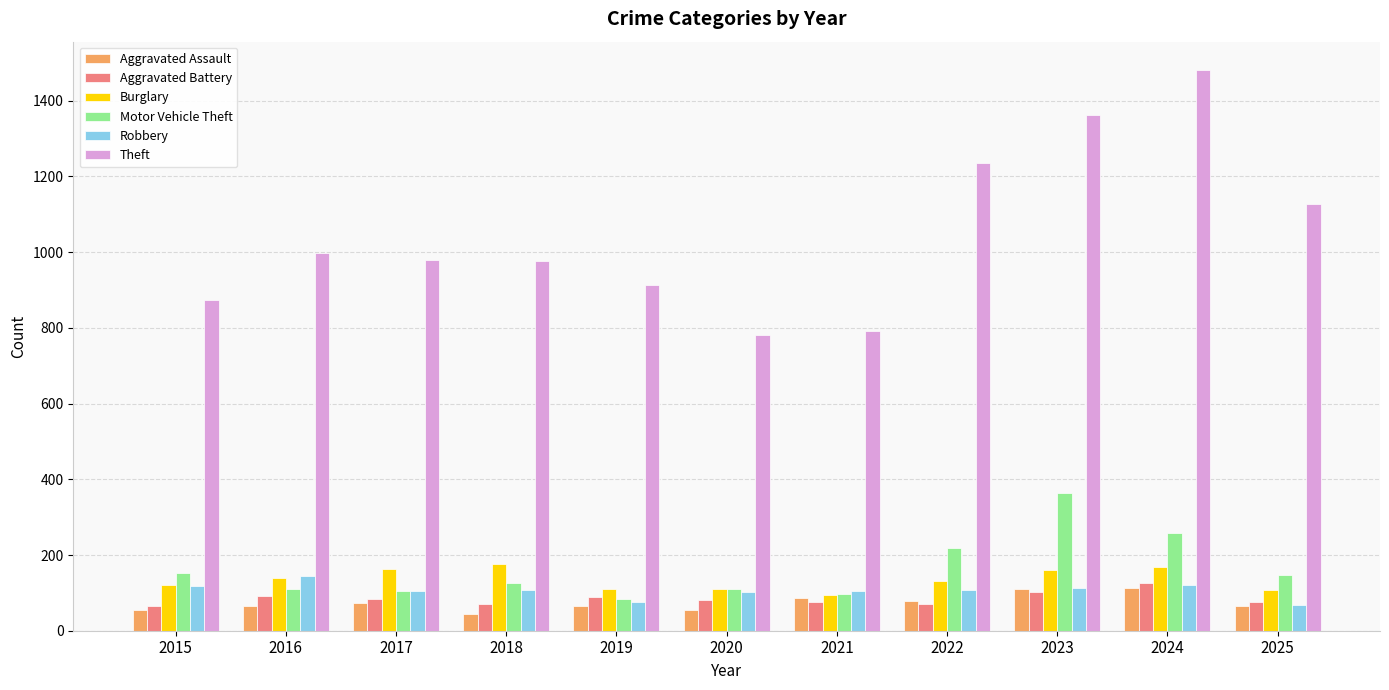

What is the total value across all series at 2017?

1505